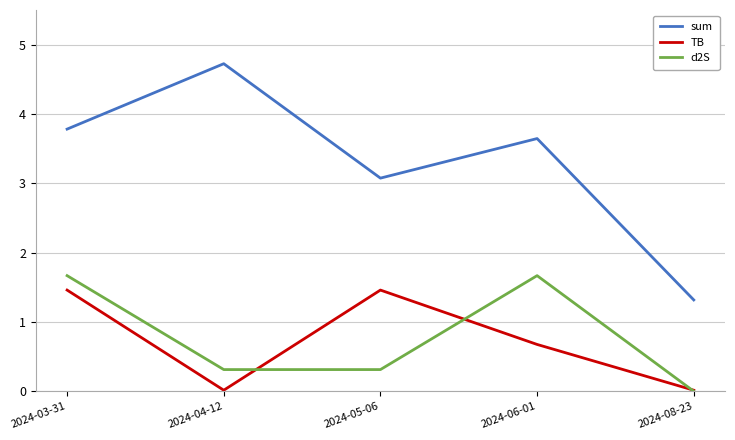

In TB, how many points are lower than both neighbors (excluding endpoints)?

1